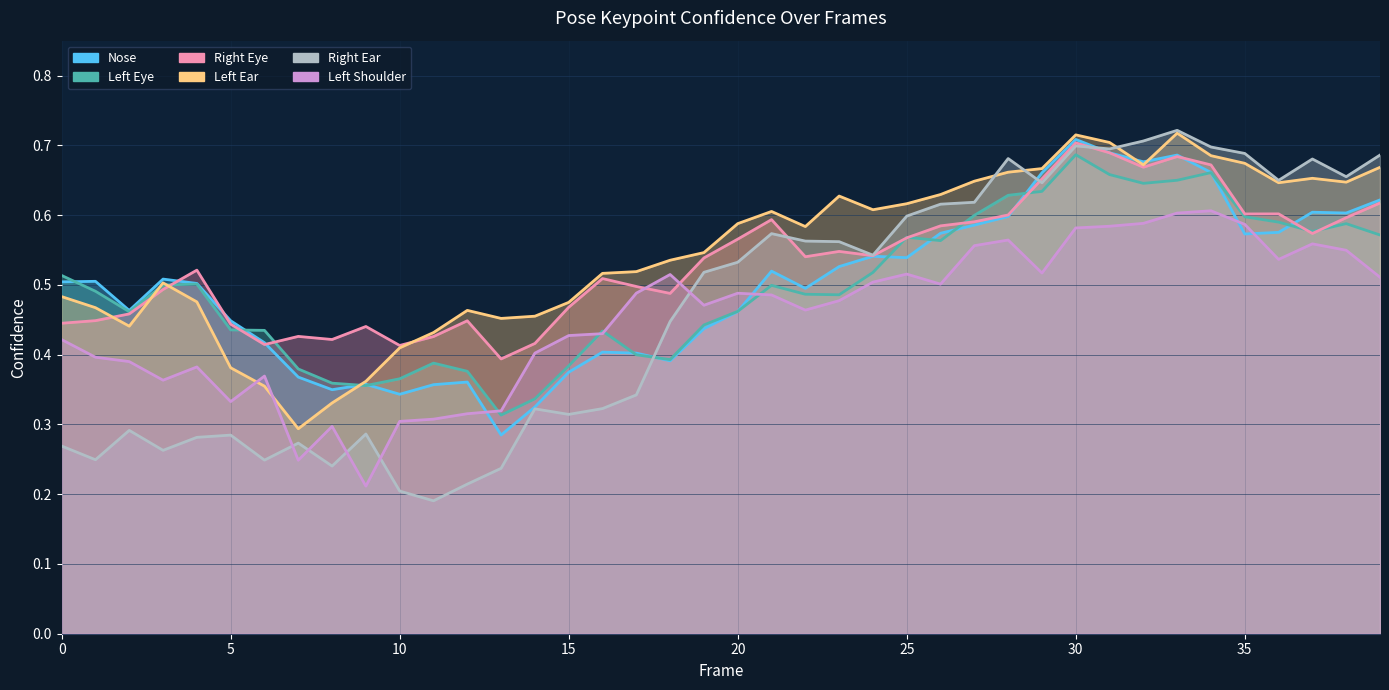

In a_left_eye_confidence, how many points are lower than both neighbors (excluding endpoints)?

8